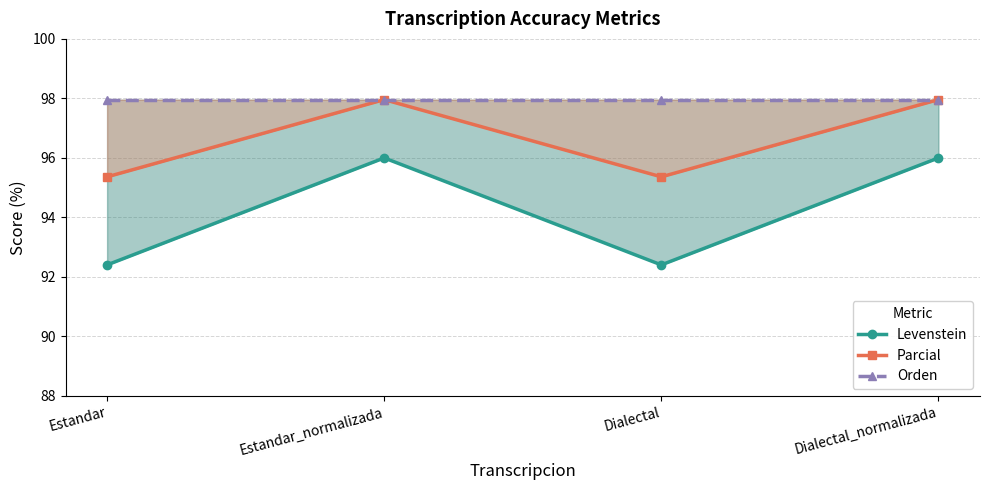

Rank the series at Dialectal_normalizada from lowest to highest value.

Levenstein, Parcial, Orden